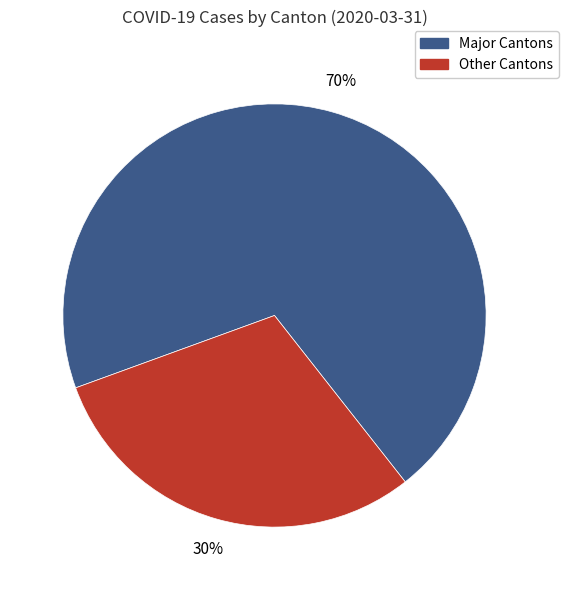

Does any single category account for the majority?

Yes